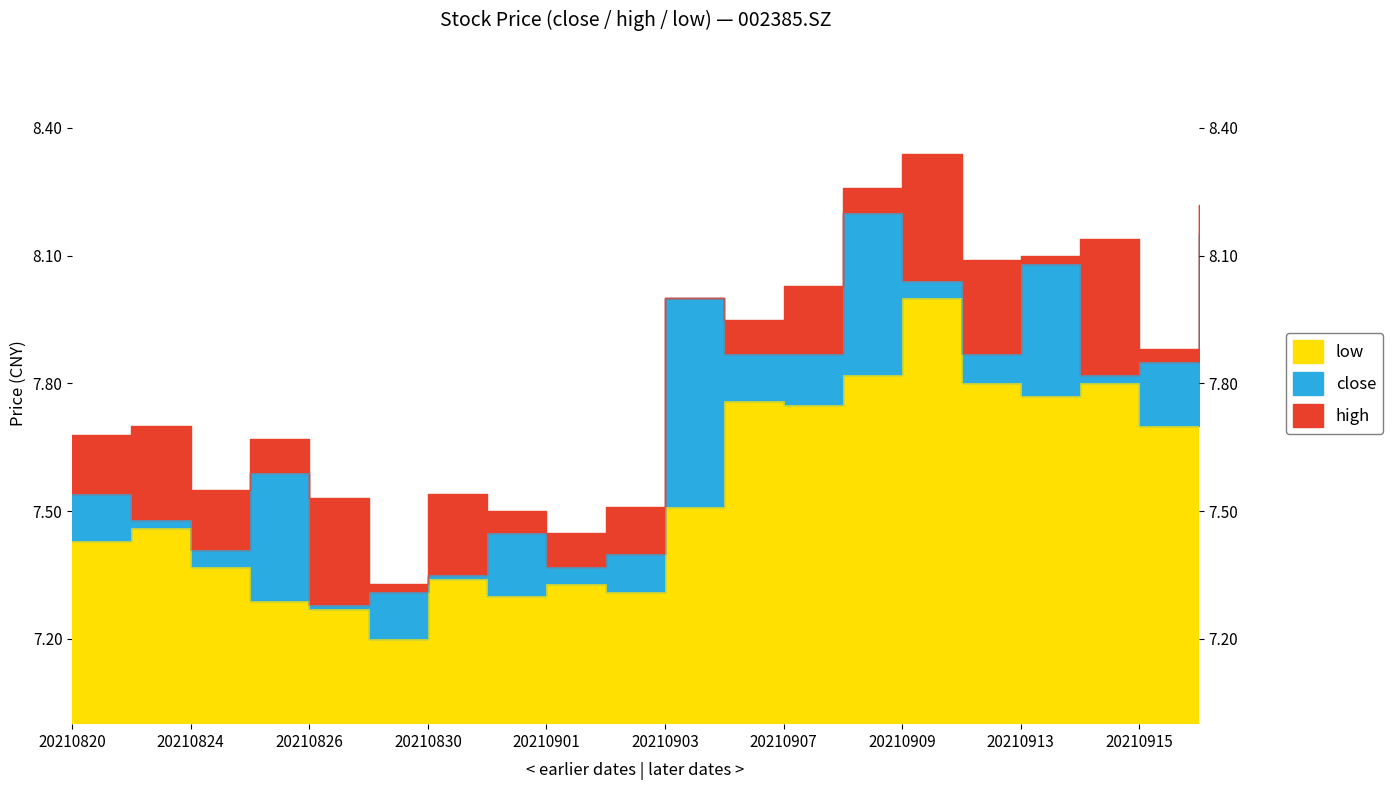

What is the maximum value shown in the chart?

8.3